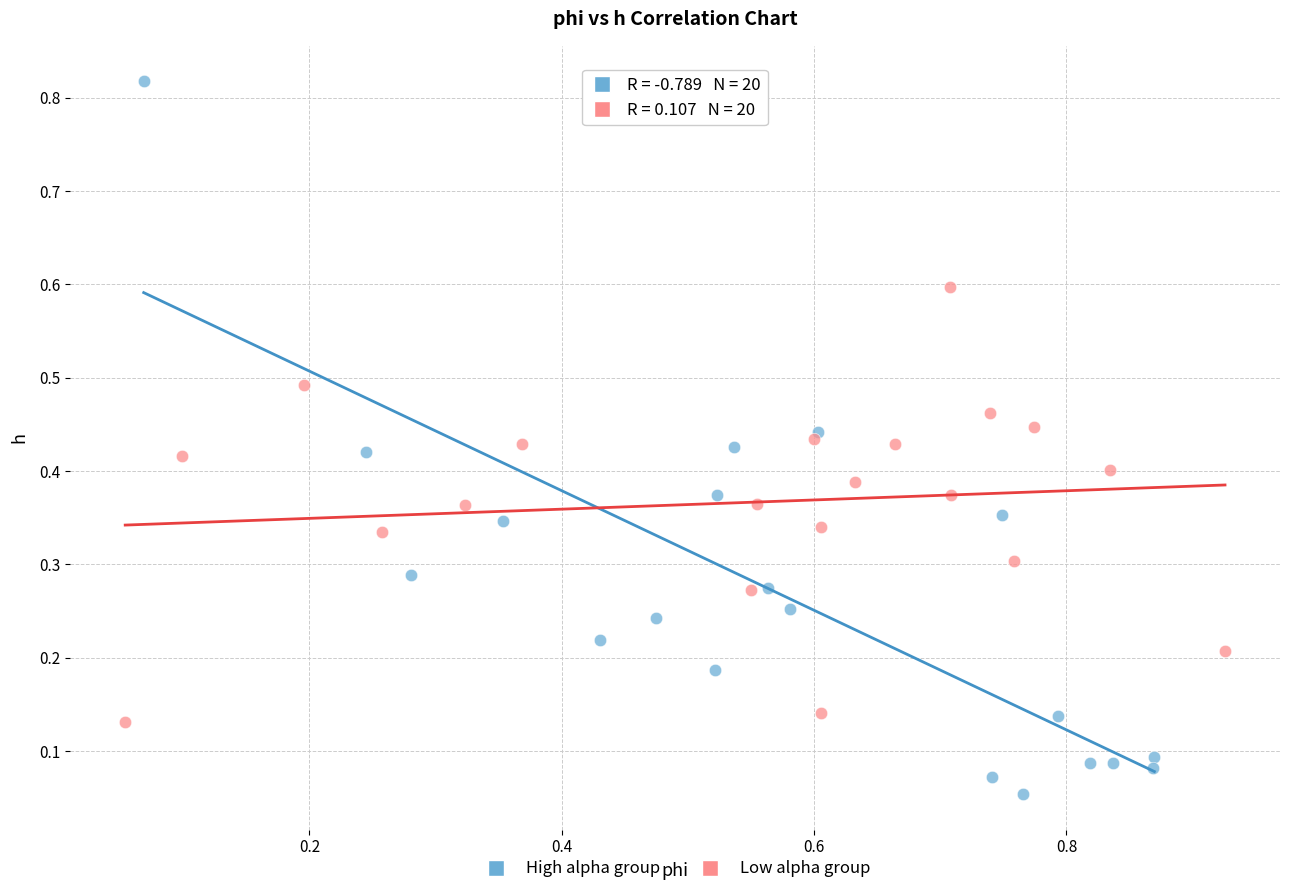

Which series has the largest Y range (max minus min)?

High alpha group